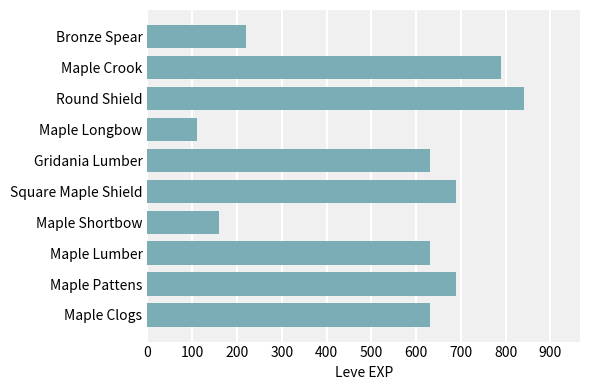

Reading bottom to top, list all the values displayed in this chart.

630	690	630	160	690	630	110	840	790	220